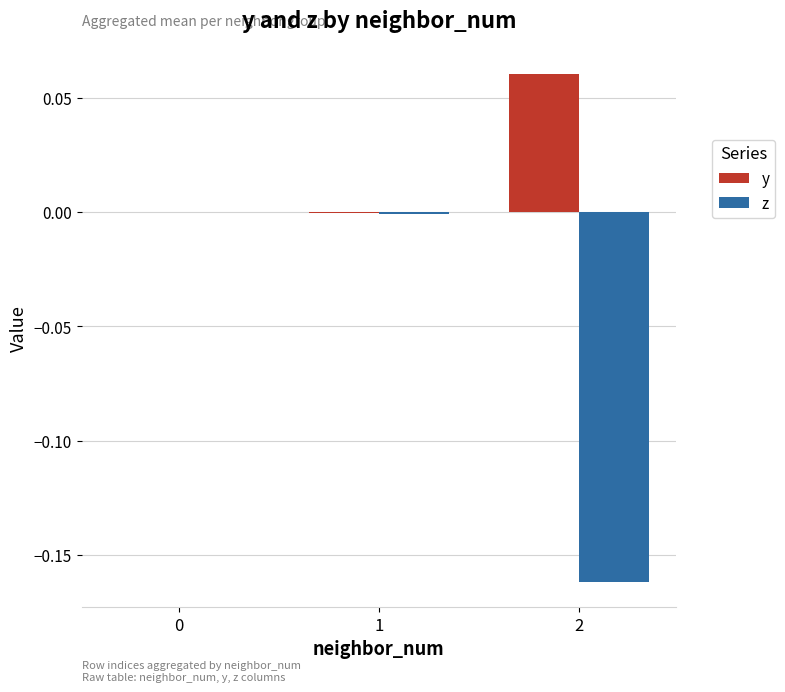

Which series has the largest range (max minus min)?

z